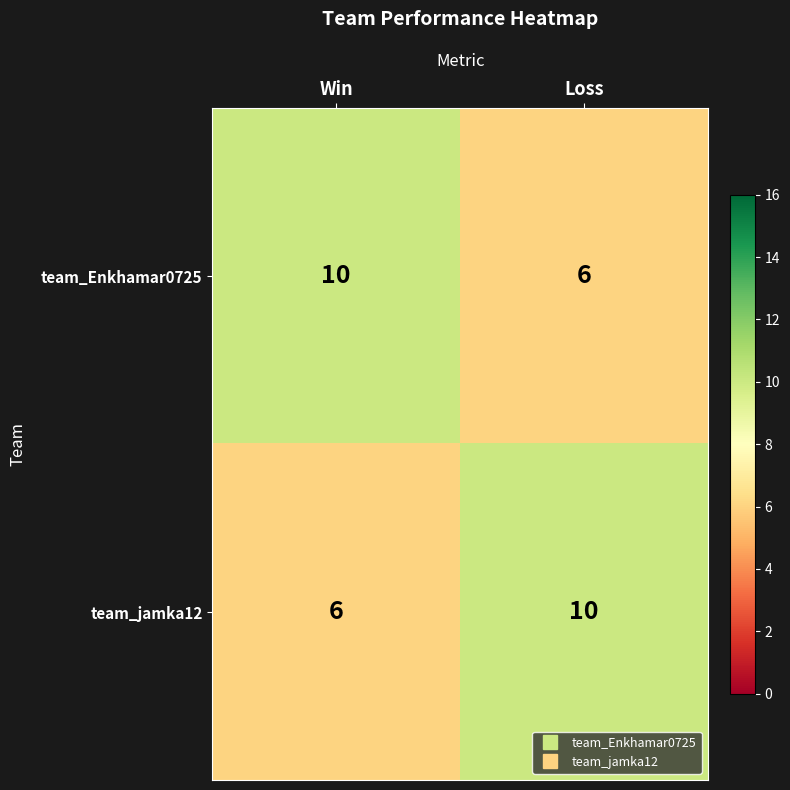

Is the value of team_jamka12 at Loss greater than the value of team_Enkhamar0725 at Loss?

Yes